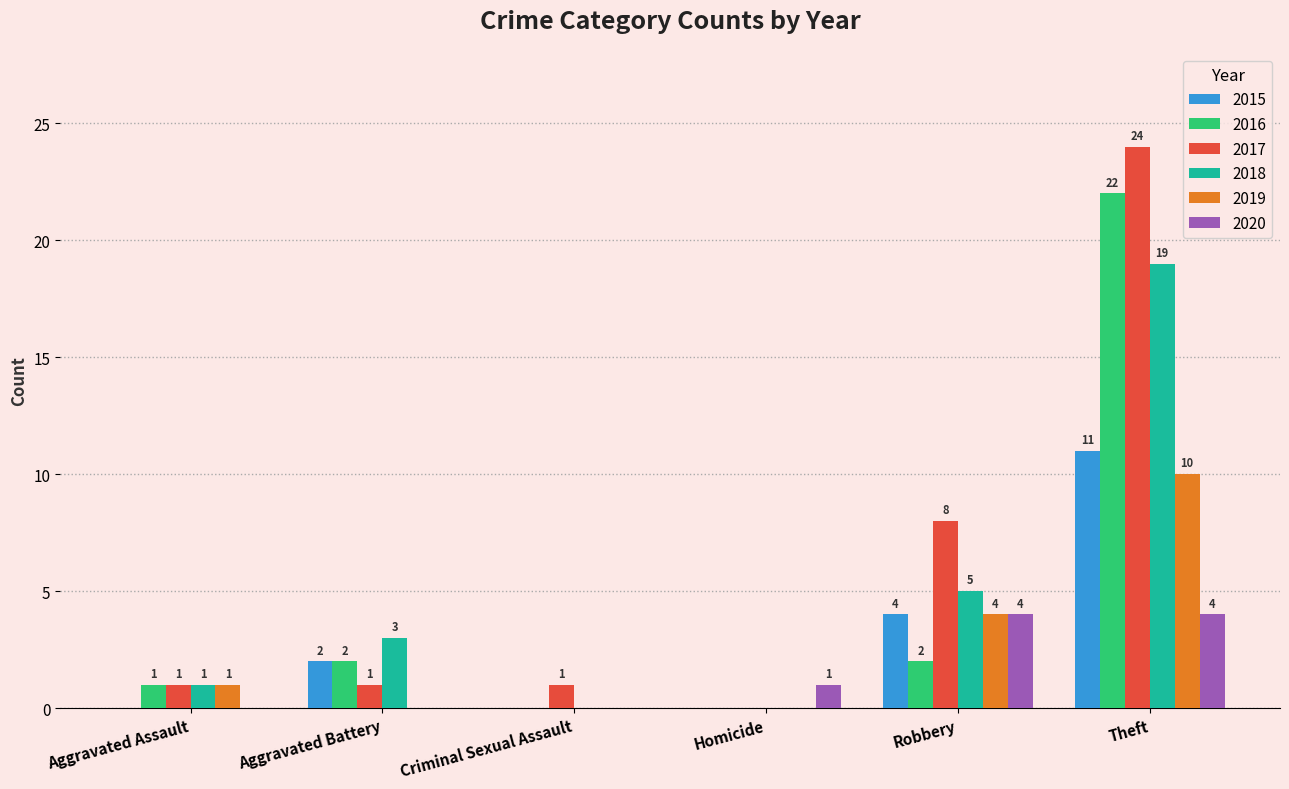

What are all the series names shown in the legend?

2015, 2016, 2017, 2018, 2019, 2020